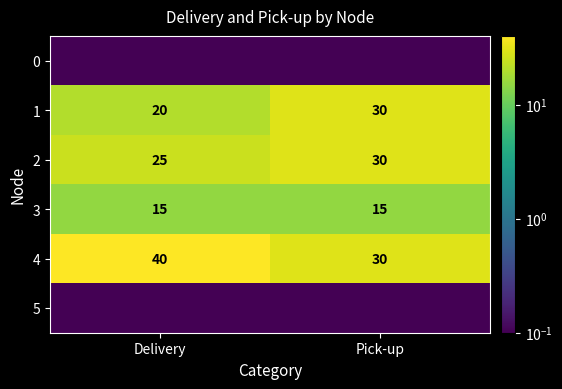

The 1 series shows 27.8 at Delivery. True or false?

False